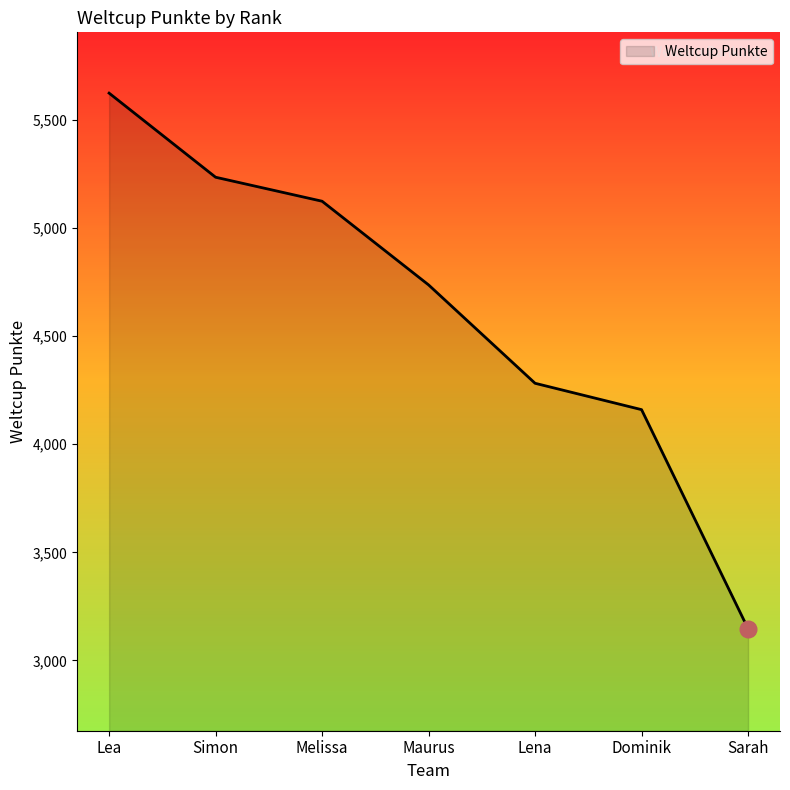

What is the smallest value displayed?

3147